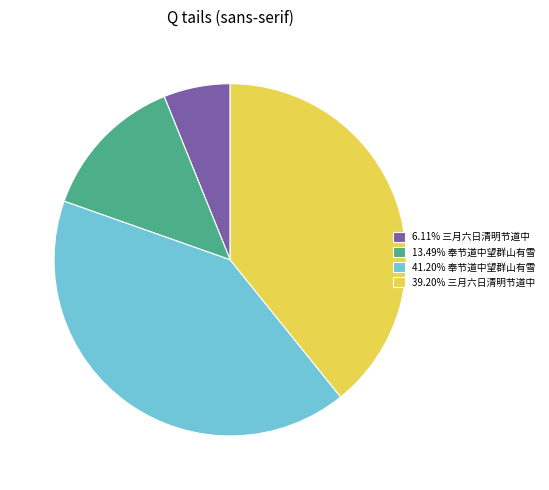

Is there a majority slice in this chart?

No